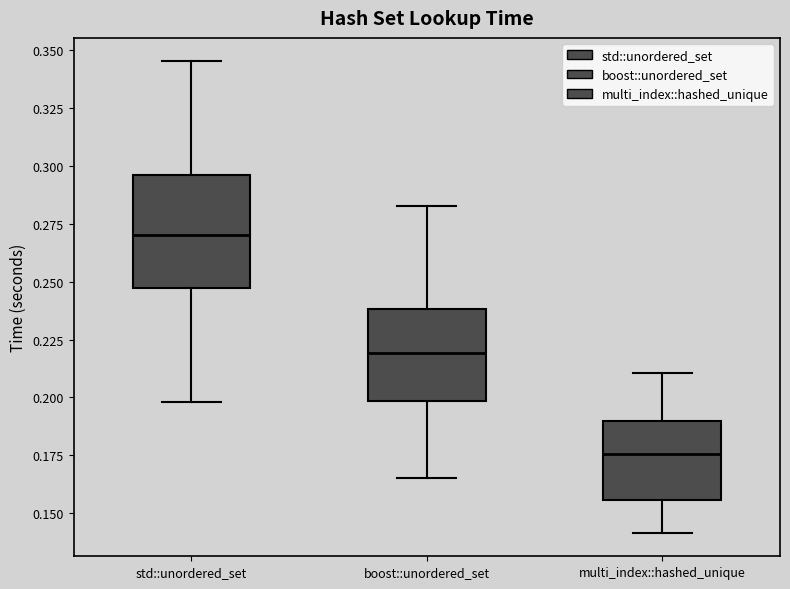

Reading left to right, read every box against the y-axis: the position of its median line, the range the box covers, and the ends of its whiskers. The values are not printed on the chart, so give them approximately, as read against the axis.

std::unordered_set: median 0.270, box 0.245 to 0.295, whiskers 0.200 to 0.345
boost::unordered_set: median 0.220, box 0.200 to 0.240, whiskers 0.165 to 0.285
multi_index::hashed_unique: median 0.175, box 0.155 to 0.190, whiskers 0.140 to 0.210